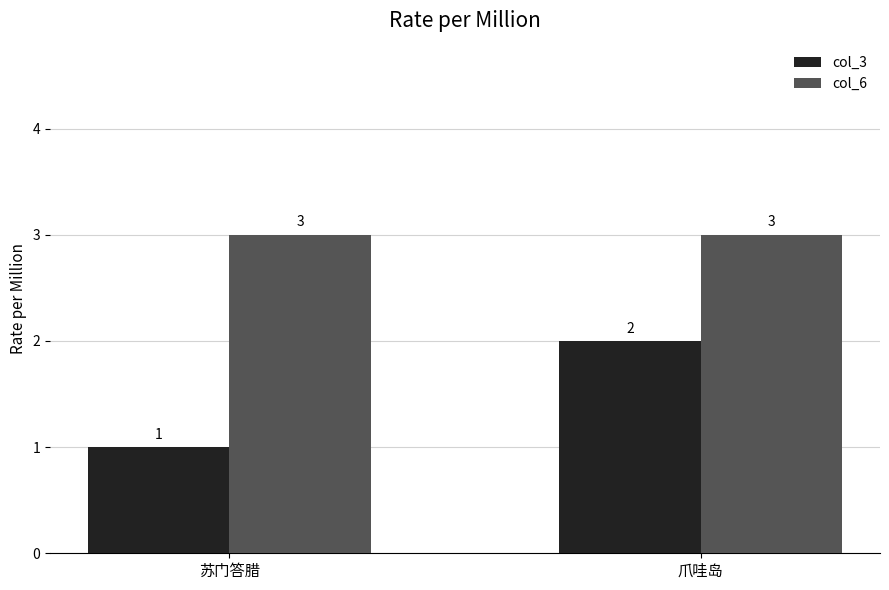

Does the chart contain stacked bars?

No